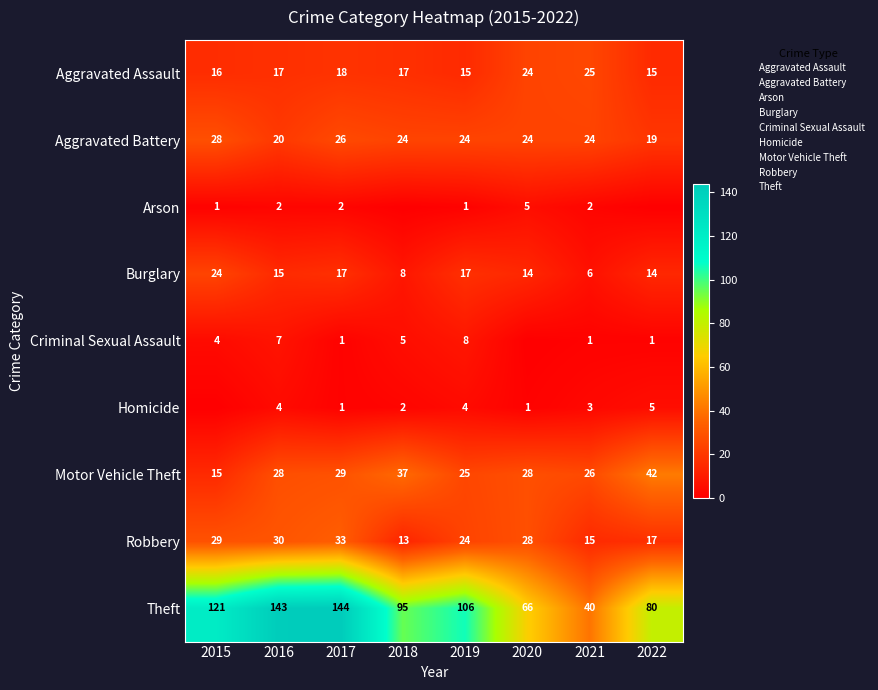

Which category has the highest value in the Theft series?

2017